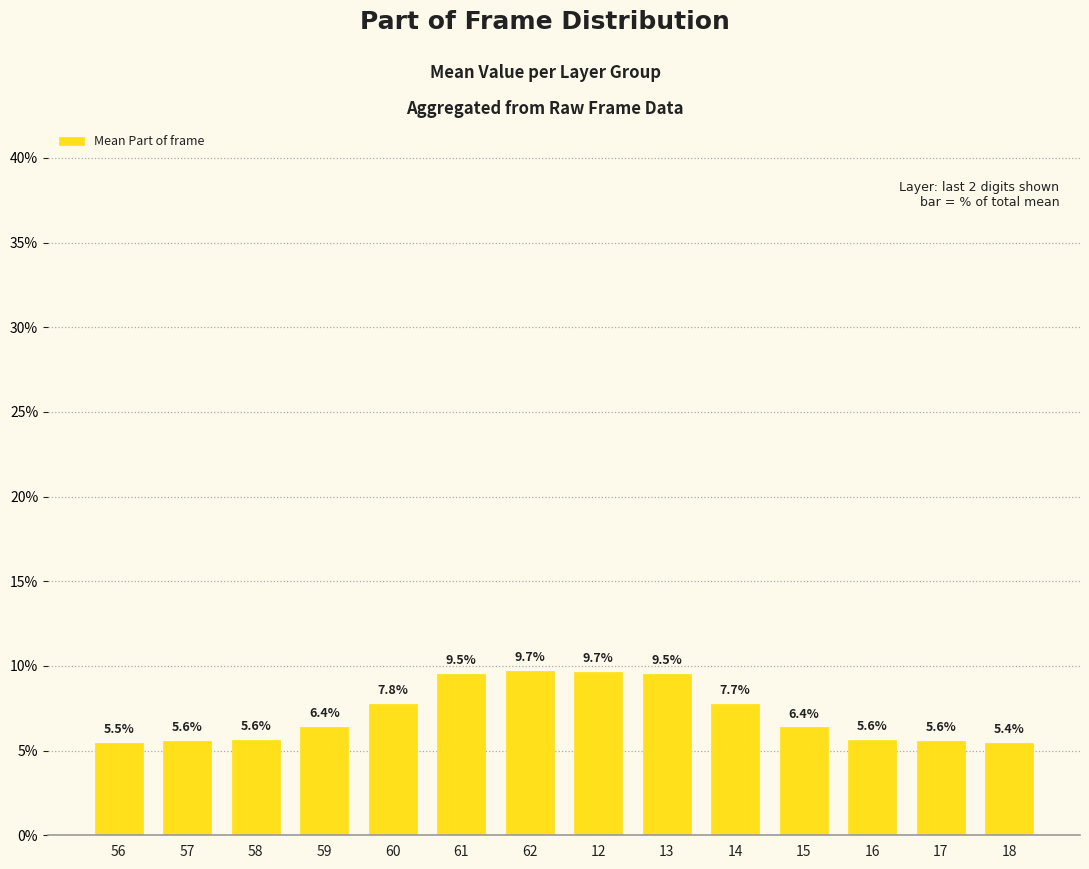

The value at 16 is 5.6. True or false?

True